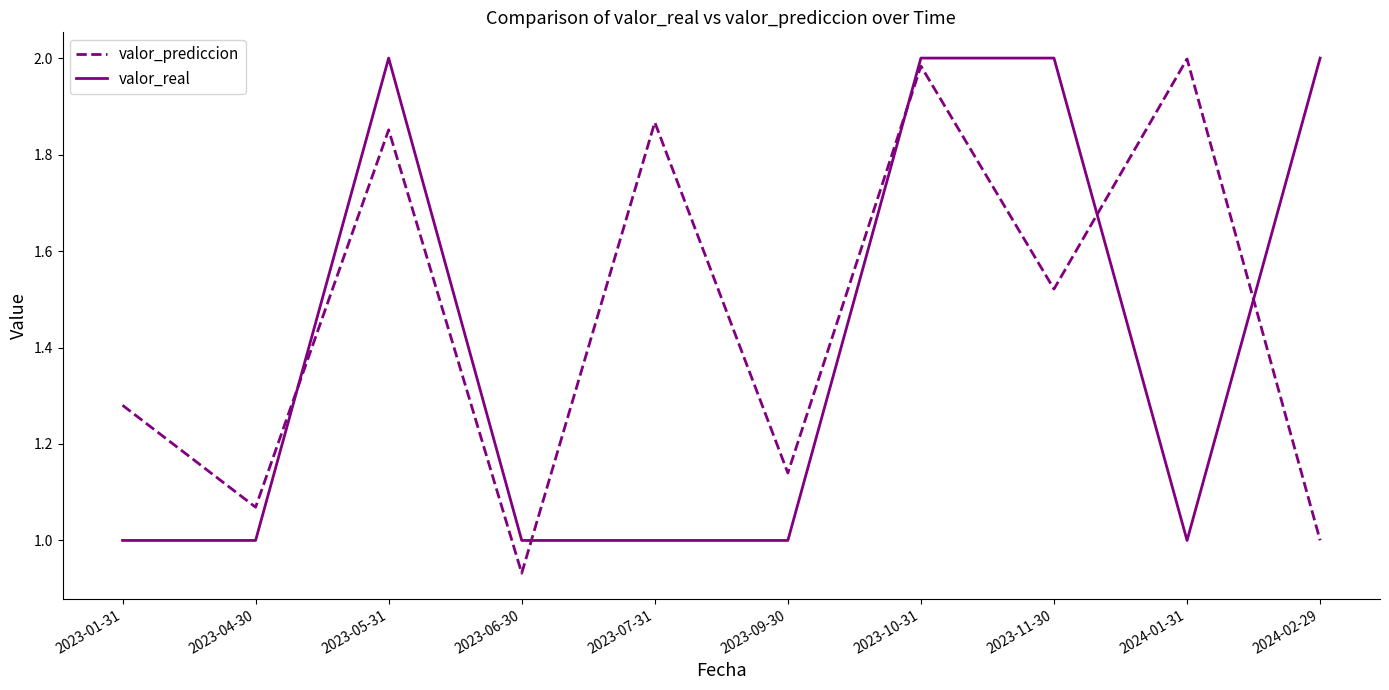

After their last crossing, which series has the higher values: valor_real or valor_prediccion?

valor_real